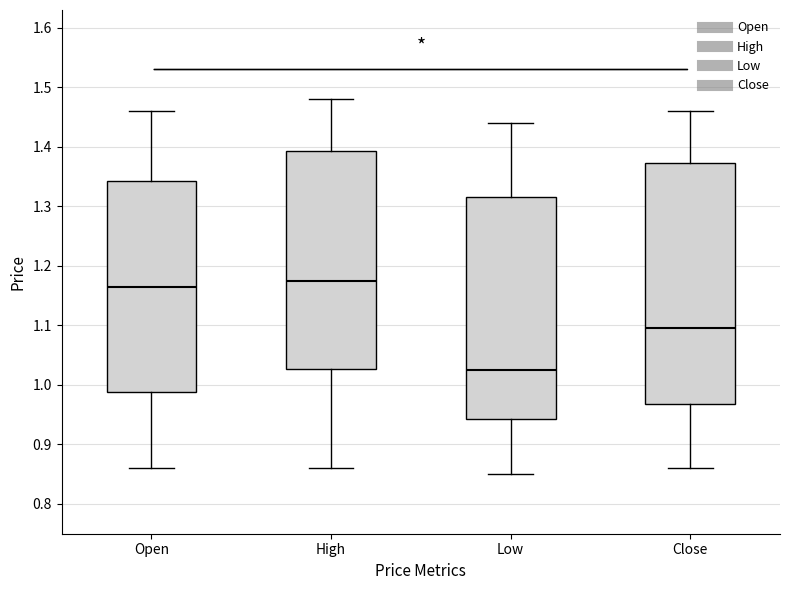

Which box is the tallest, from its lower edge to its upper edge?

Close